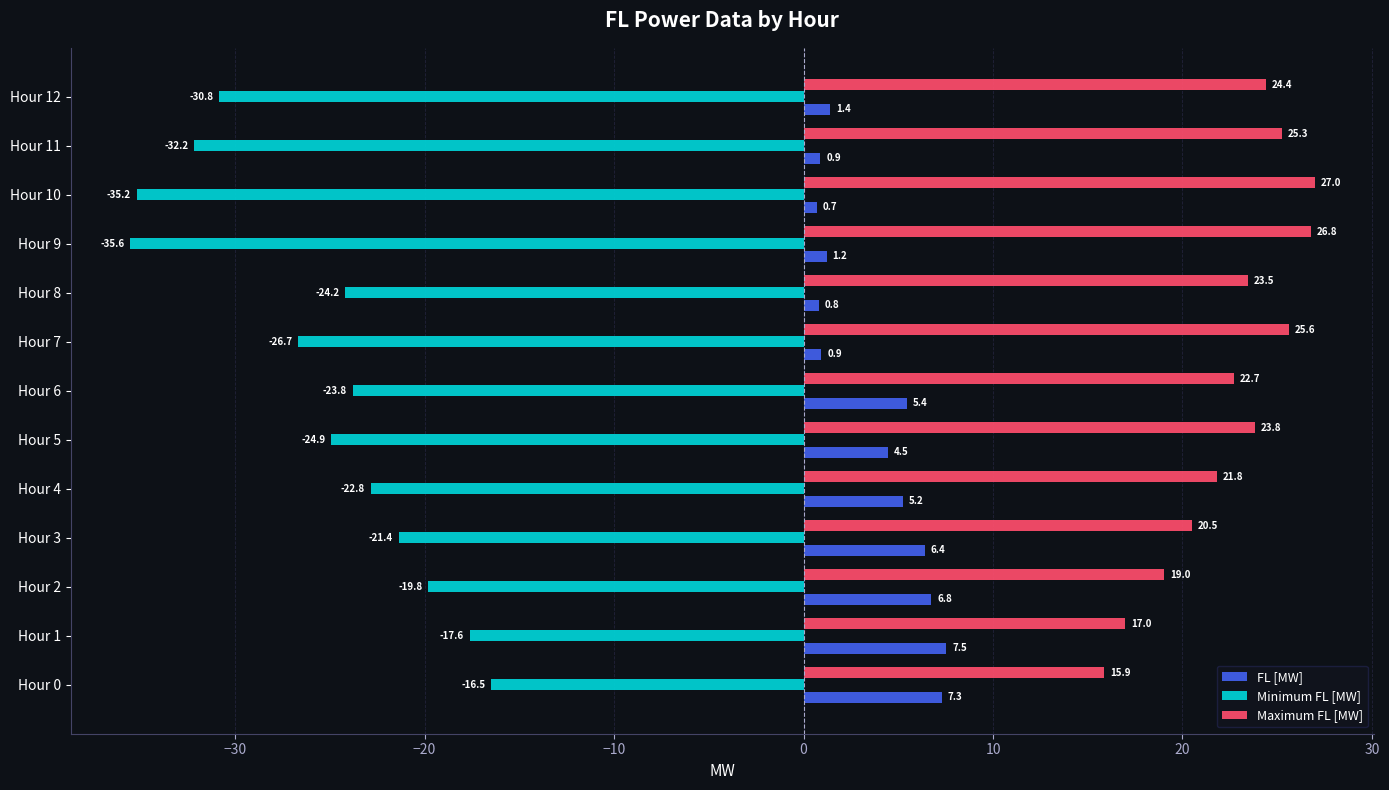

Which series changed the most between Hour 7 and Hour 12?

Minimum FL [MW]